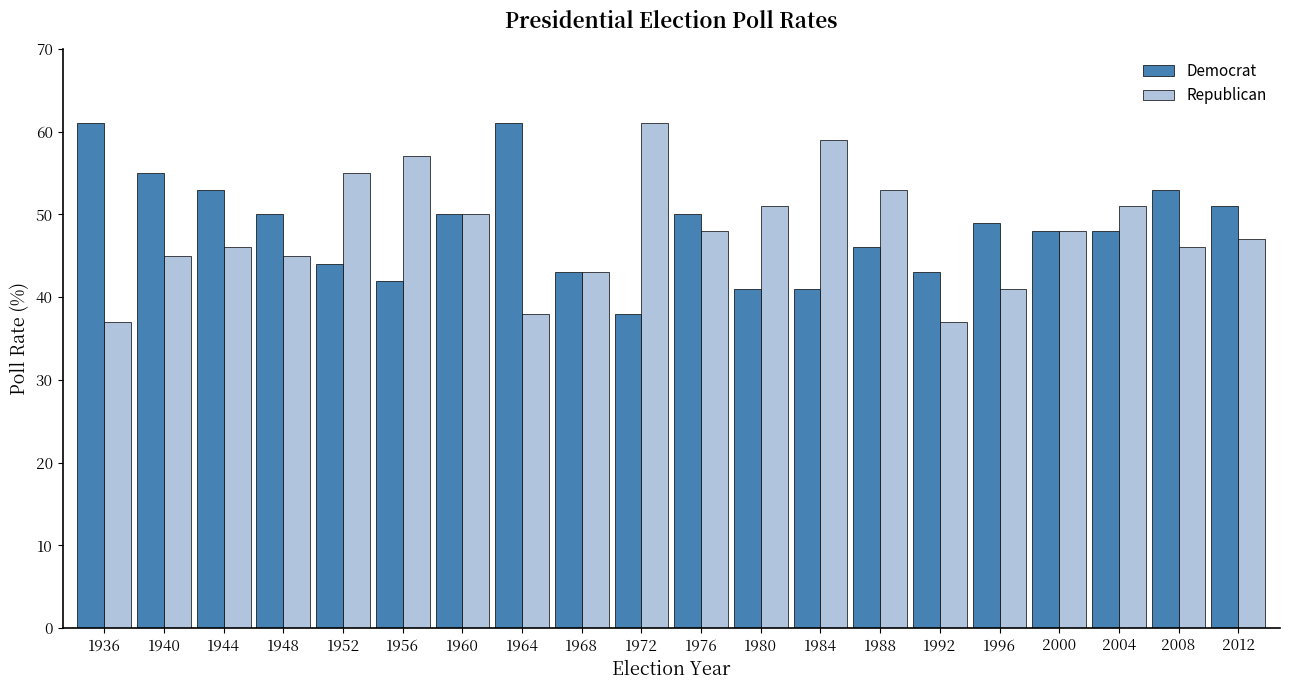

What is the smallest value displayed?

37